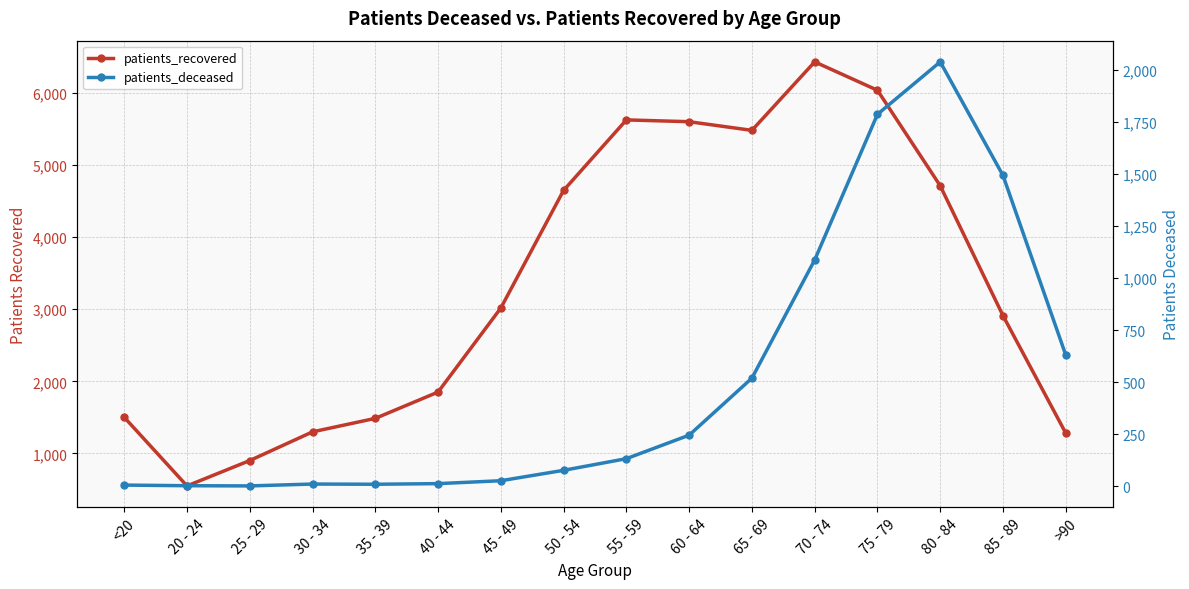

What is the difference between the highest and lowest values at 40 - 44?

1838